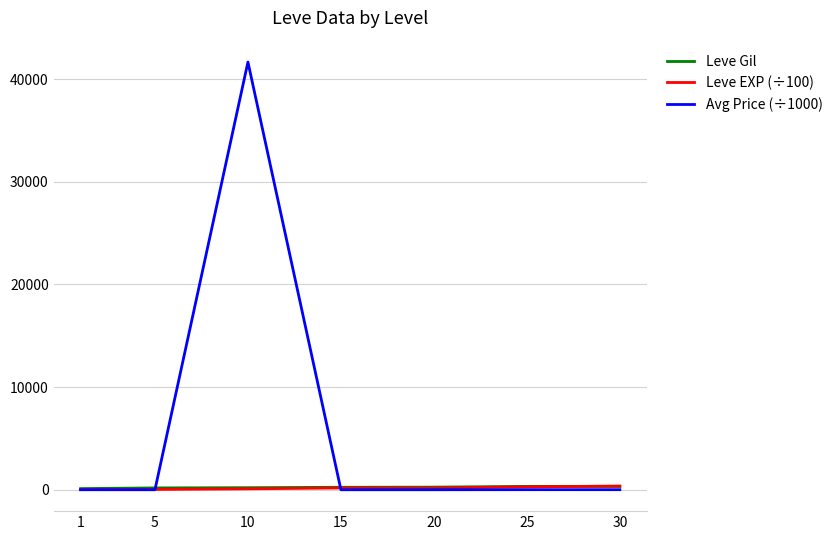

Which series has the widest spread of values?

Avg Price (÷1000)